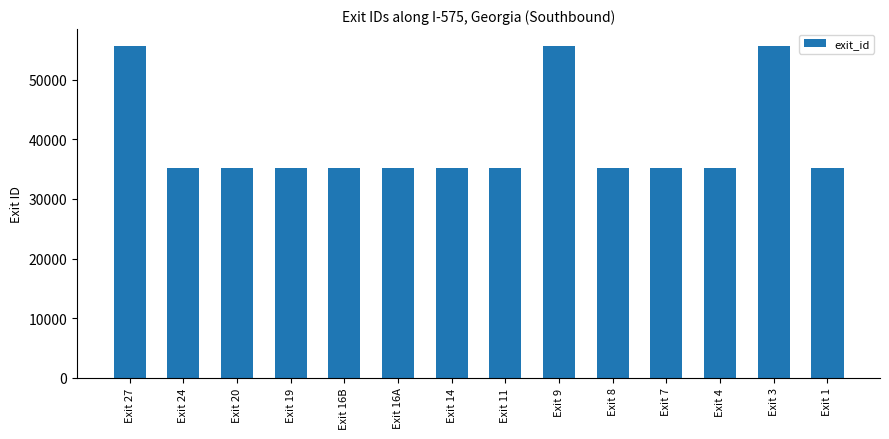

How many data points are less than 35122?

7